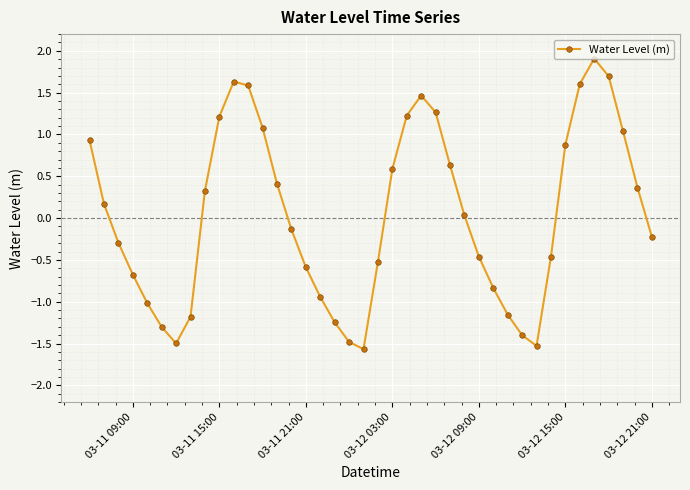

What is the difference between the maximum and minimum values?

3.5